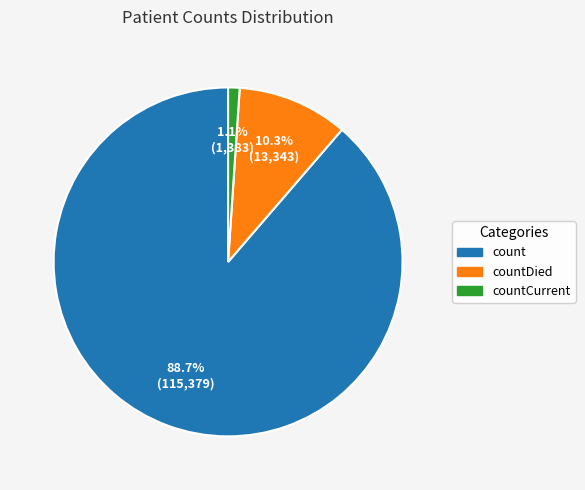

What is the ratio of the value at countCurrent to the value at countDied?

0.1